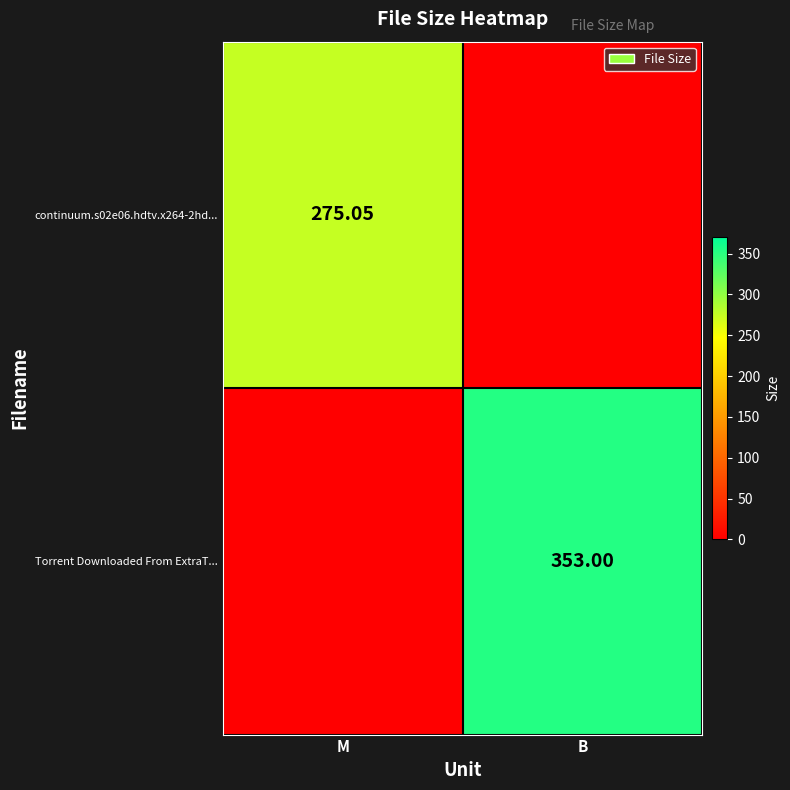

At which category is the sum across all series the highest?

B